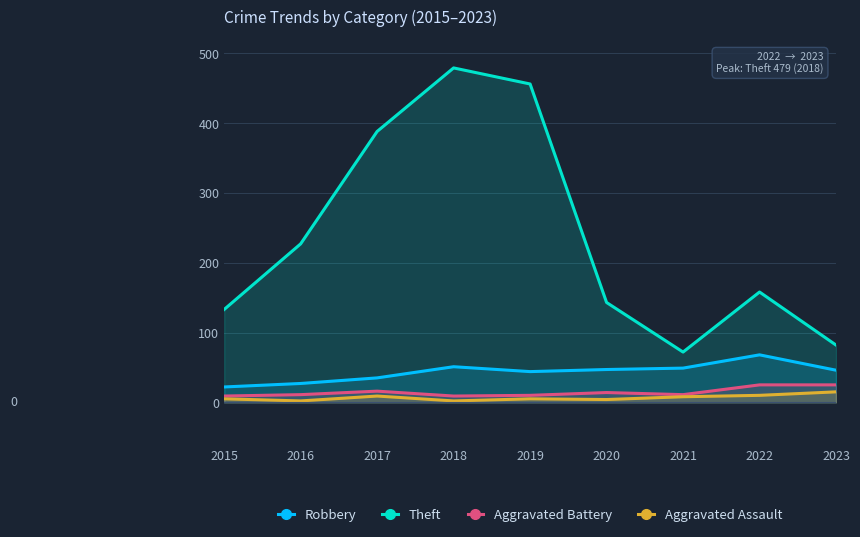

Reading left to right, transcribe all the data shown in this chart.

Robbery: 22	27	35	51	44	47	49	68	46
Theft: 133	227	388	479	456	143	72	158	82
Aggravated Battery: 9	11	16	9	10	14	11	25	25
Aggravated Assault: 5	2	9	2	5	4	8	10	15